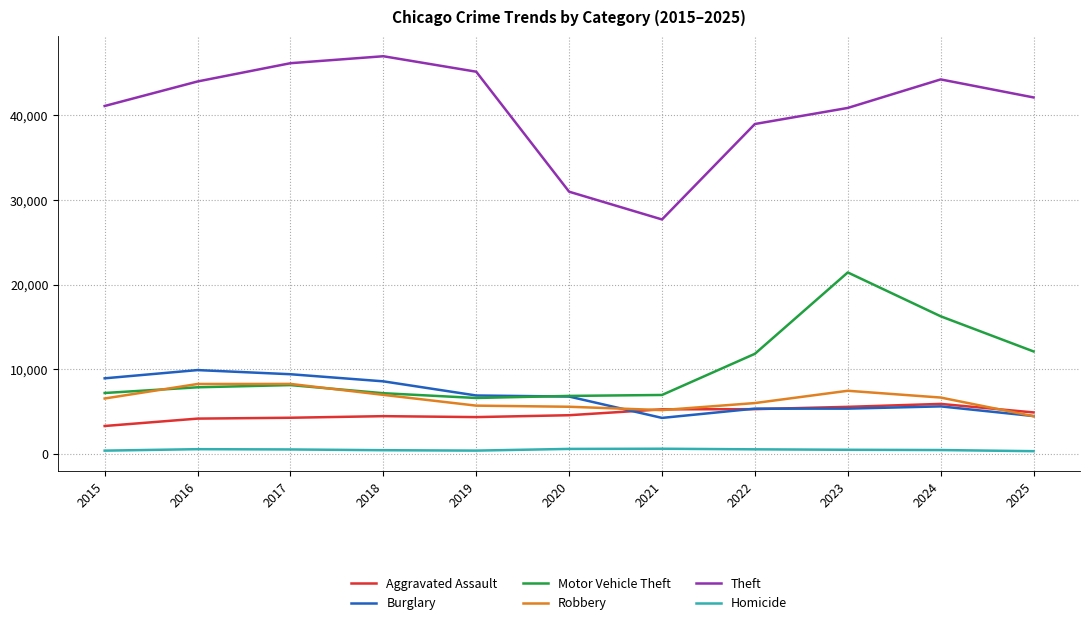

Which series has the largest total across all categories?

Theft